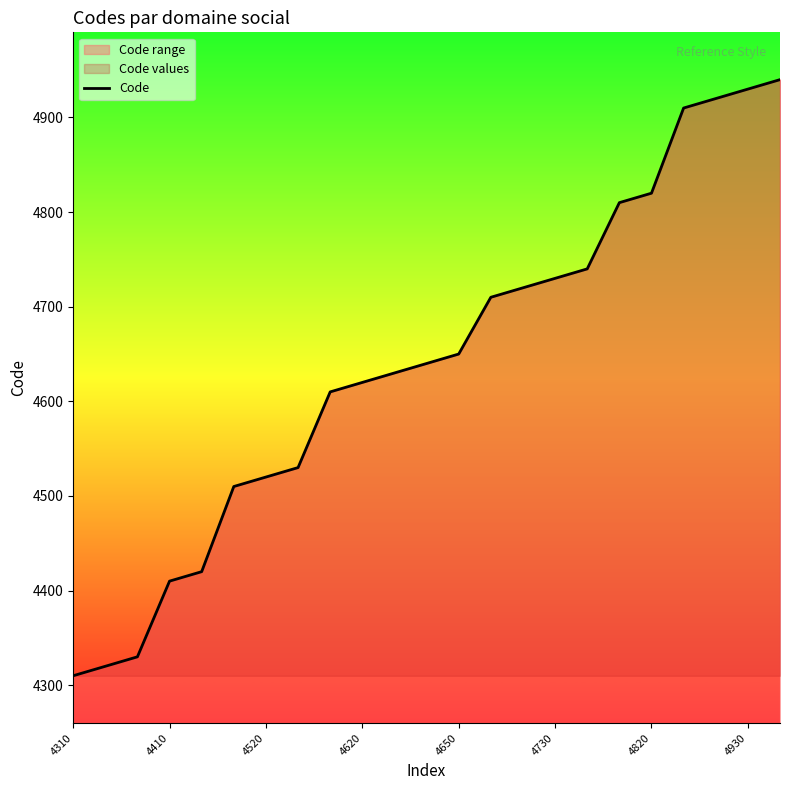

Which label corresponds to the smallest value in the chart?

4310